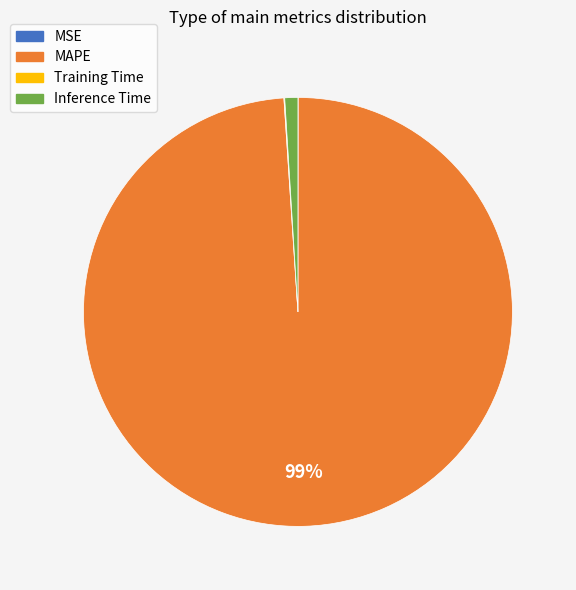

The MAPE slice represents 89% of the pie. True or false?

False